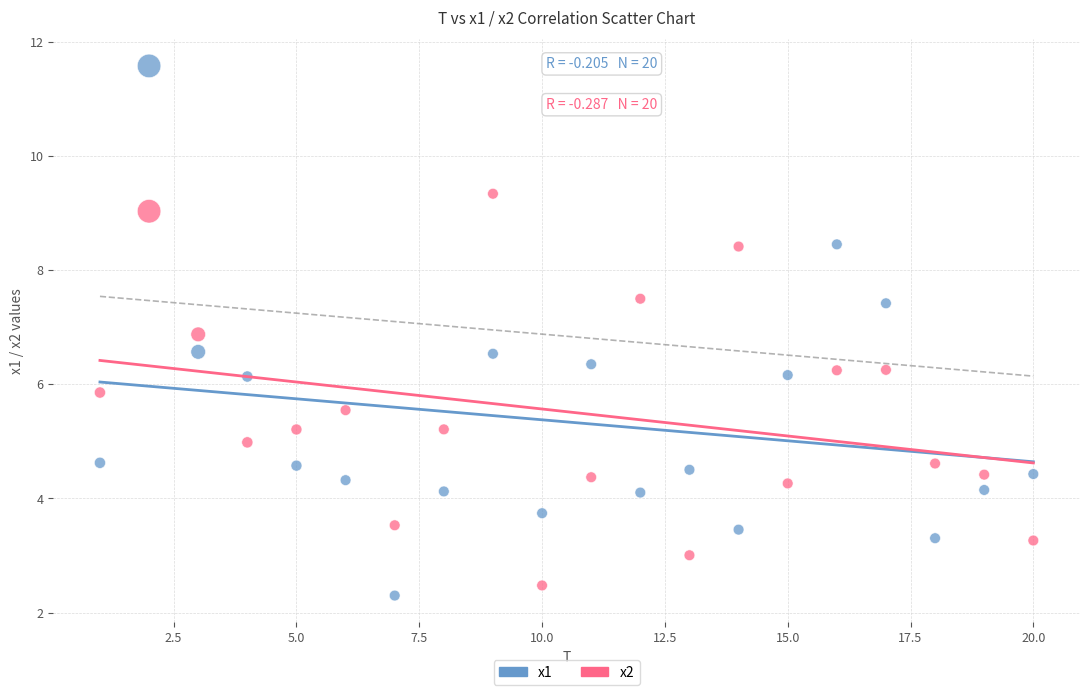

Which series reaches the maximum Y coordinate?

x1